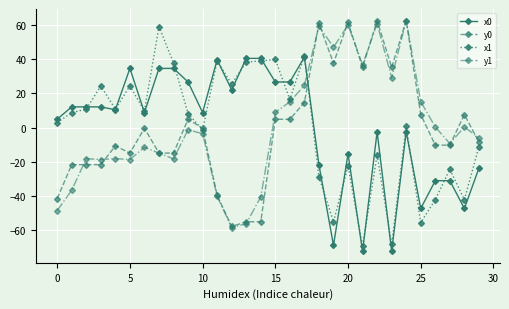

After their last crossing, which series has the higher values: y0 or x0?

y0